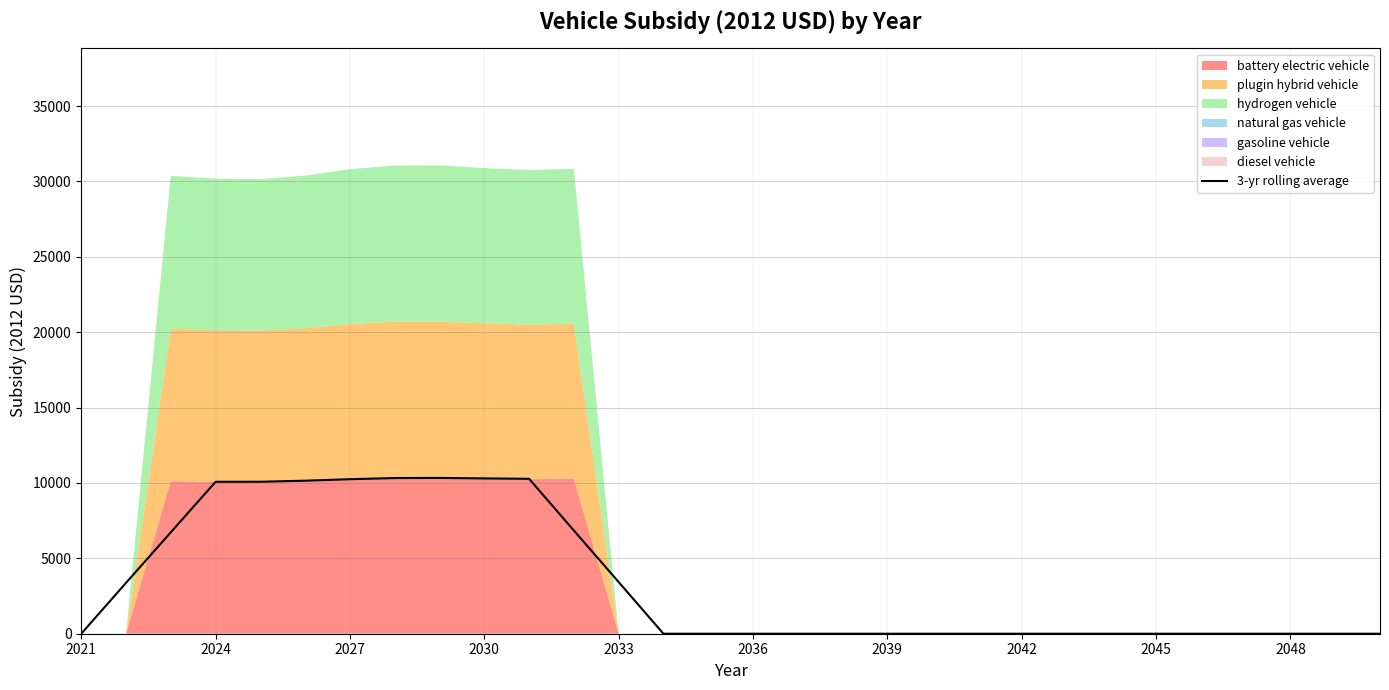

What is the highest value of the 3-yr rolling average series?

10332.9